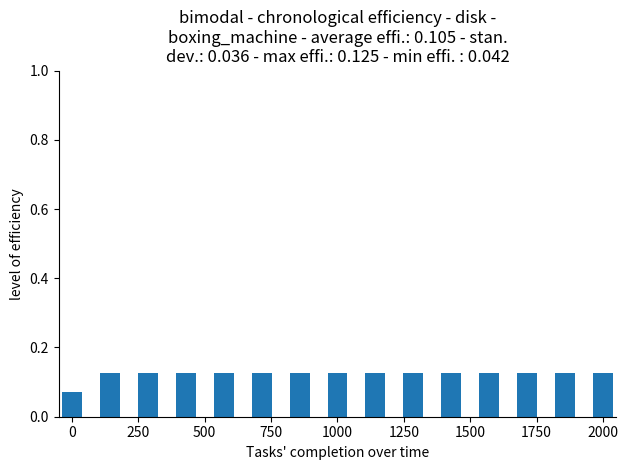

How many bars are there in total?

15